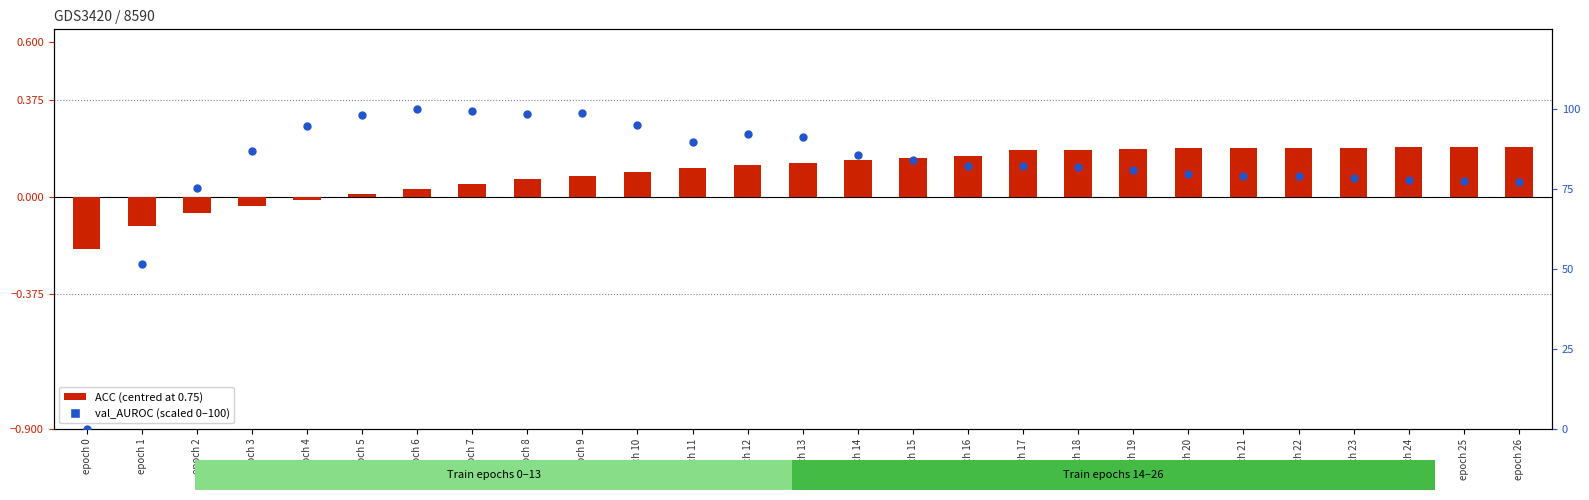

Is the value of ACC (centred) at epoch 21 greater than the value of val_AUROC (scaled 0-100) at epoch 23?

No